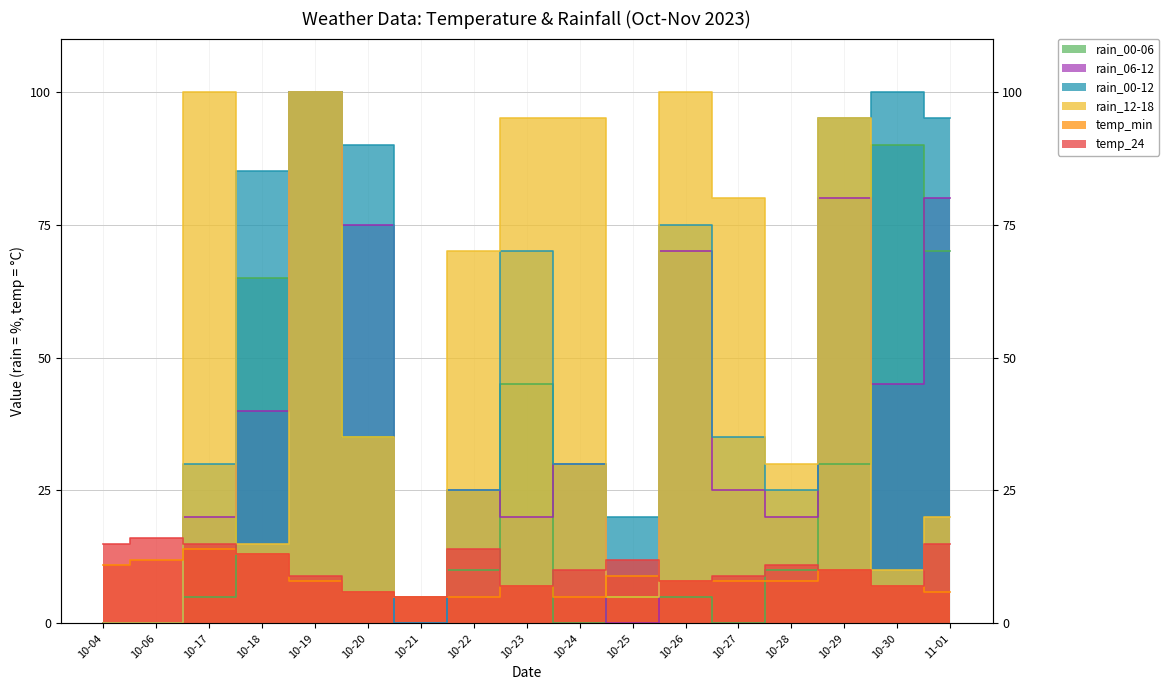

What is the difference between the maximum and minimum values in the rain_00-06 series?

100